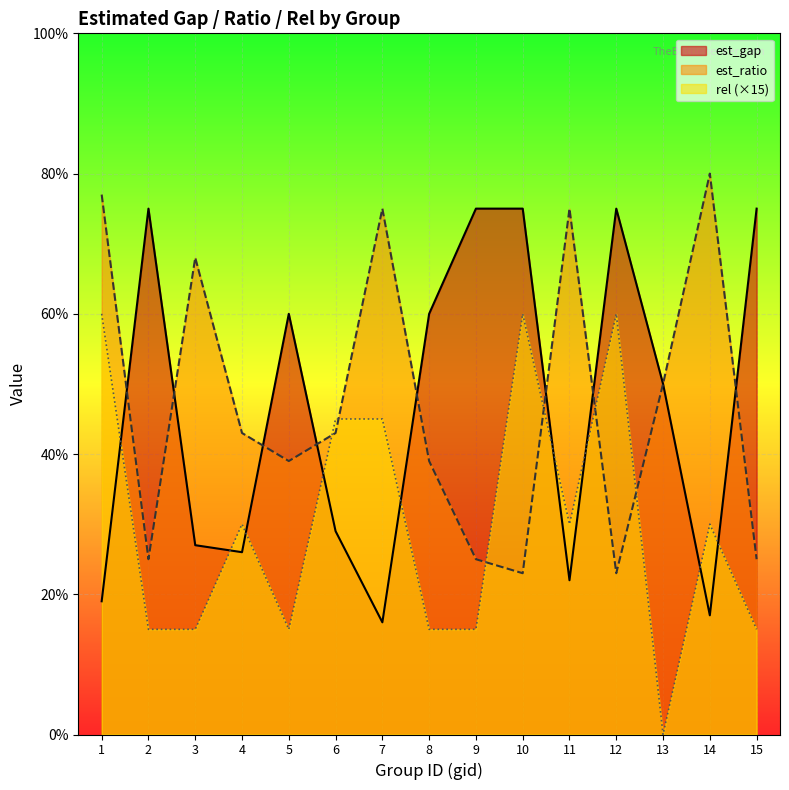

Which series has the largest range (max minus min)?

rel (×15)